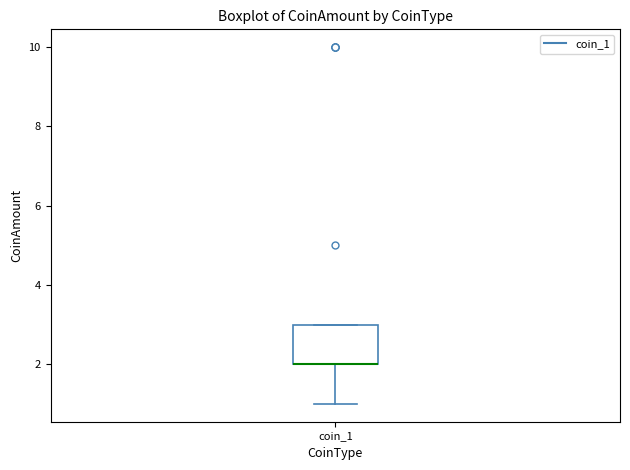

Transcribe this box plot: give where the median line is, the range the box spans, and where the two whiskers end, as read against the y-axis. The values are not printed on the chart, so give them approximately, as read against the axis.

median 2 (drawn on the box's lower edge), box 2 to 3, whiskers 1 to 3